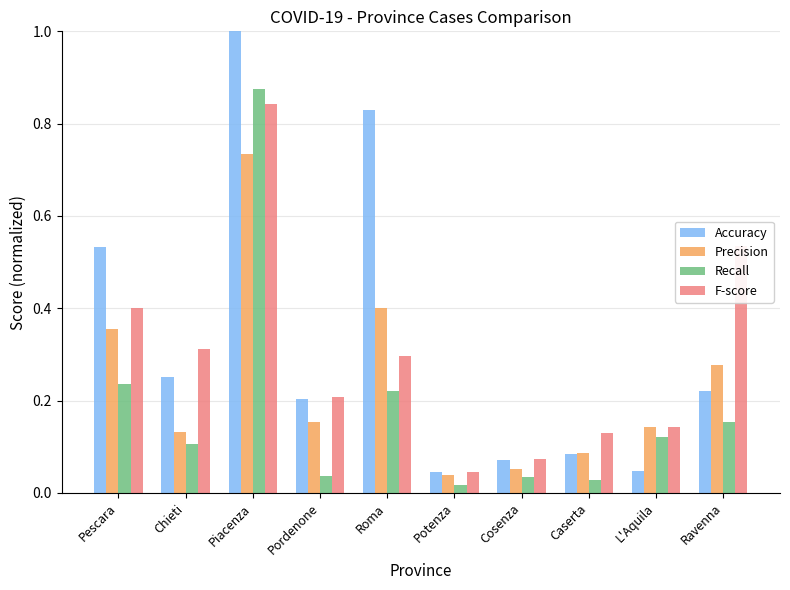

At which label does Precision reach its peak?

Piacenza